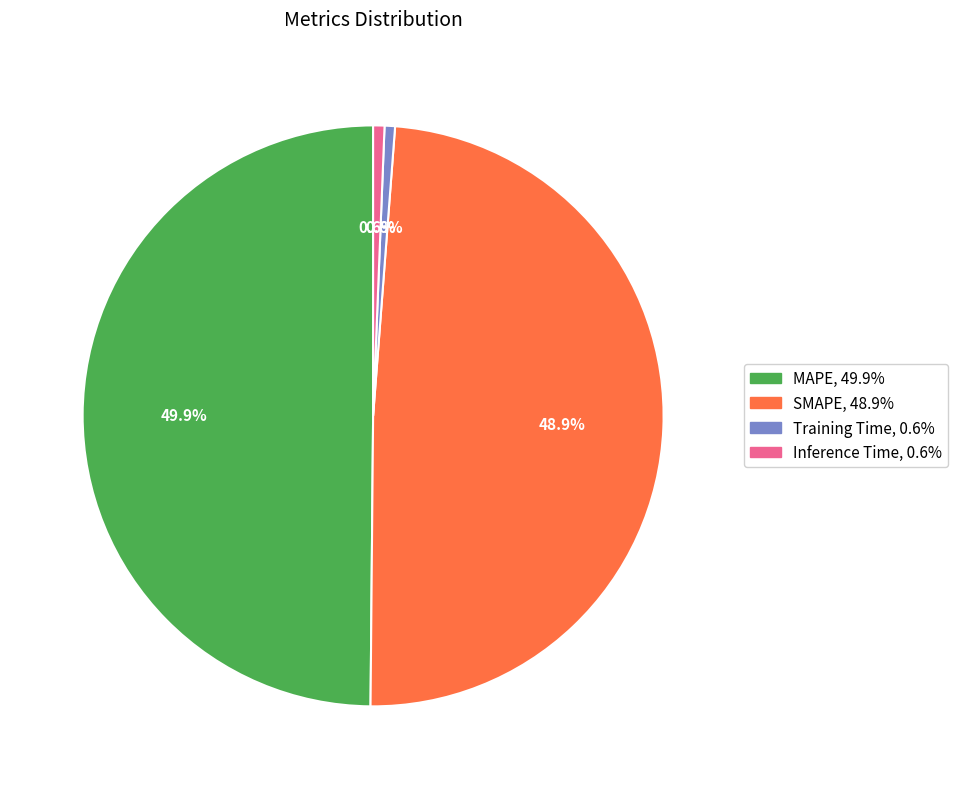

Combined, what portion of the pie is Training Time and SMAPE?

49.5%